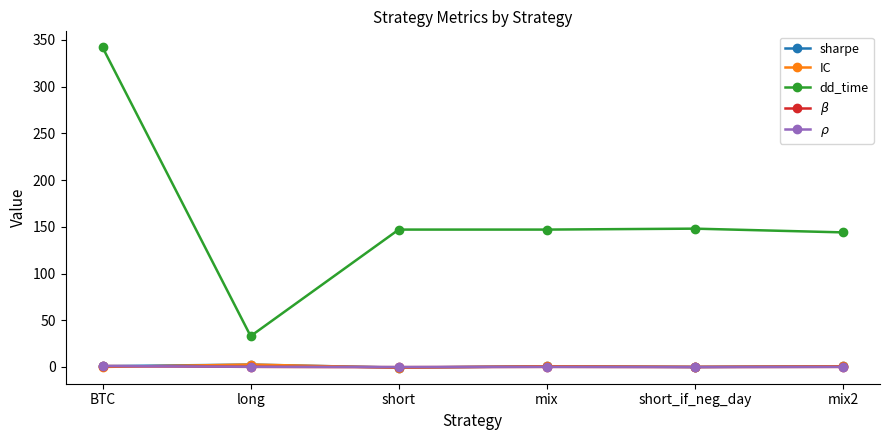

What is the difference between the maximum and second lowest values in the IC series?

2.6